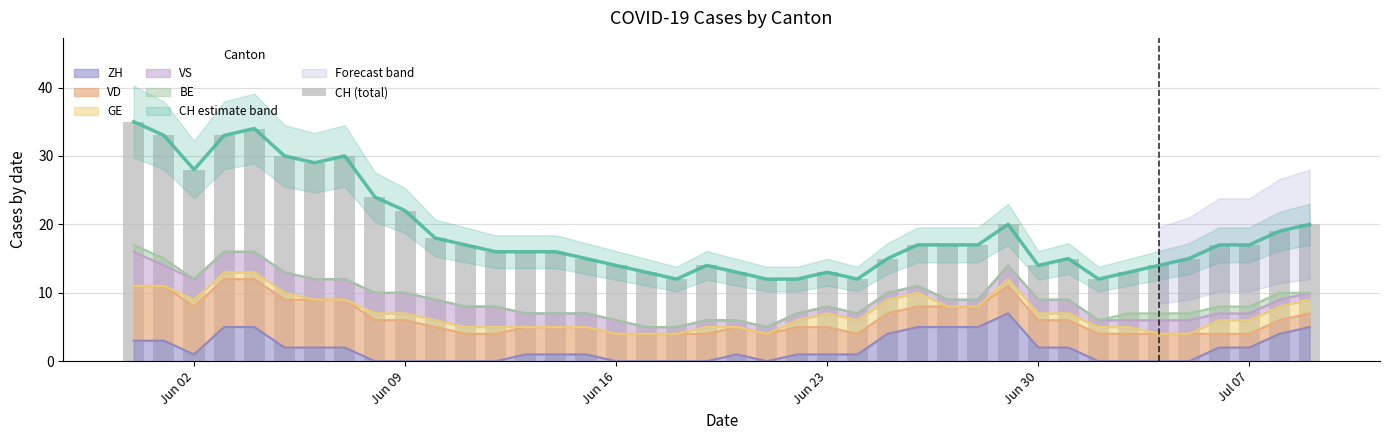

What is the maximum value for ZH?

7